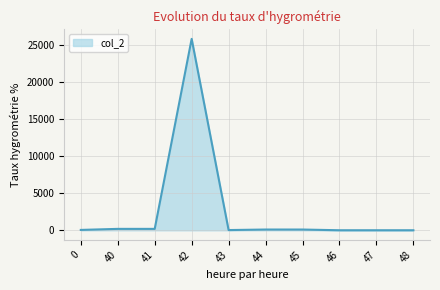

What is the maximum value shown in the chart?

25788.1